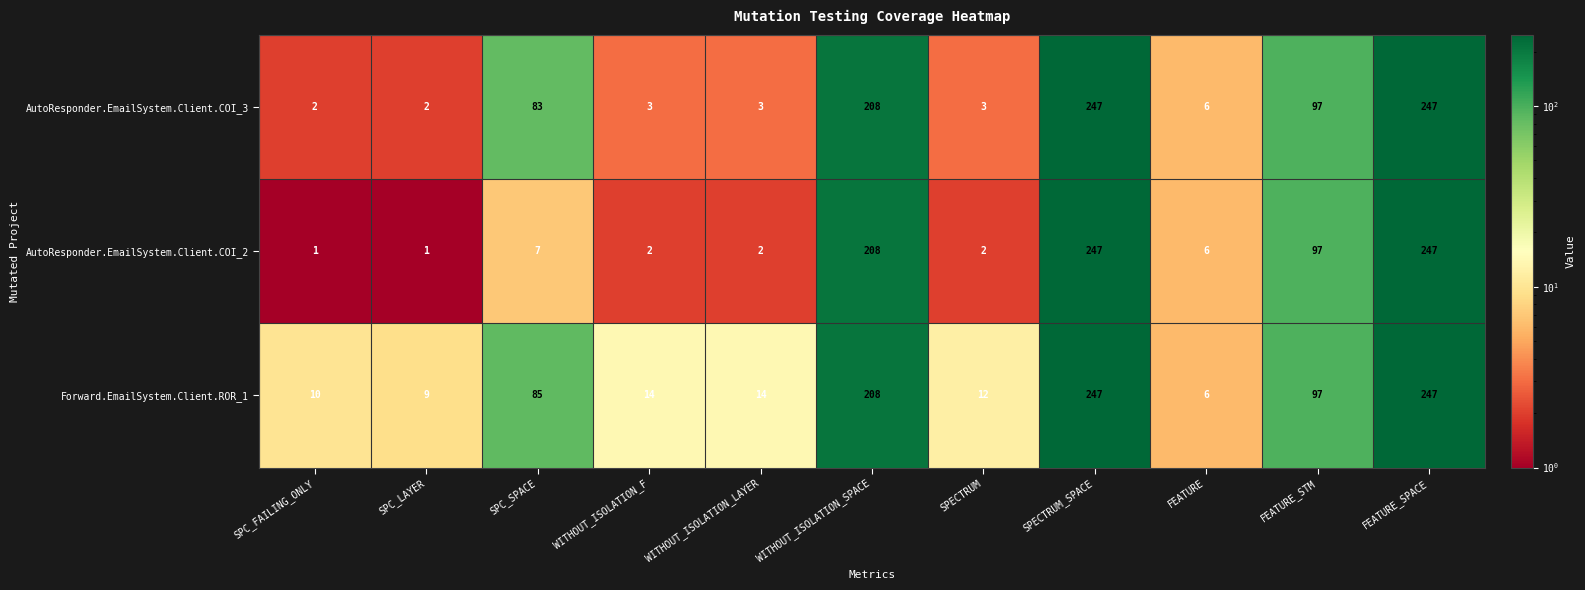

At which label is AutoResponder.EmailSystem.Client.COI_2 closest to 124?

FEATURE_STM